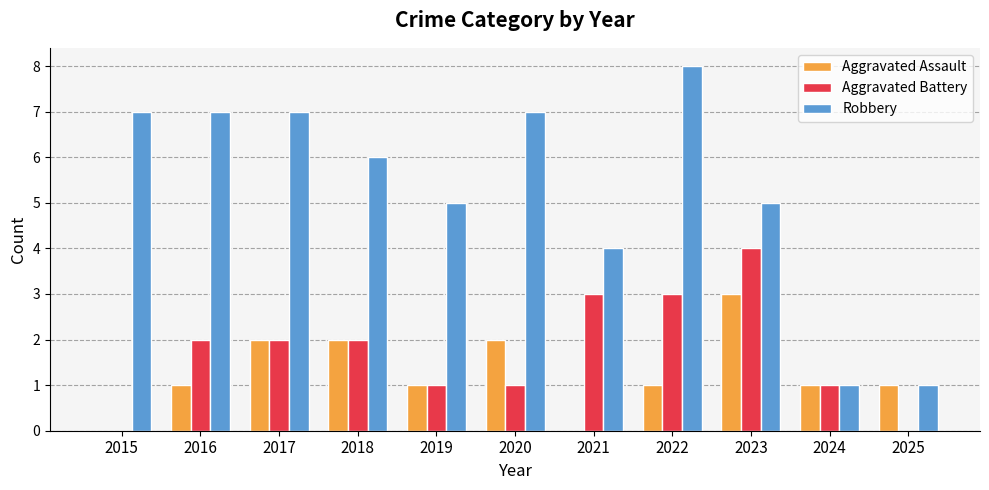

Reading left to right, what are all the values shown in this chart?

Aggravated Assault: 2015=0	2016=1	2017=2	2018=2	2019=1	2020=2	2021=0	2022=1	2023=3	2024=1	2025=1
Aggravated Battery: 2015=0	2016=2	2017=2	2018=2	2019=1	2020=1	2021=3	2022=3	2023=4	2024=1	2025=0
Robbery: 2015=7	2016=7	2017=7	2018=6	2019=5	2020=7	2021=4	2022=8	2023=5	2024=1	2025=1